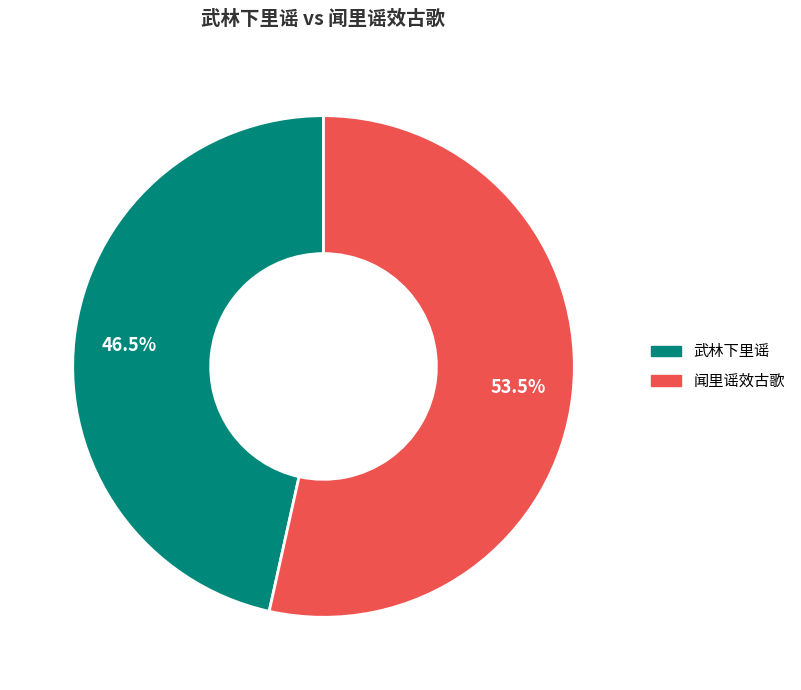

Which slice is the smallest?

武林下里谣